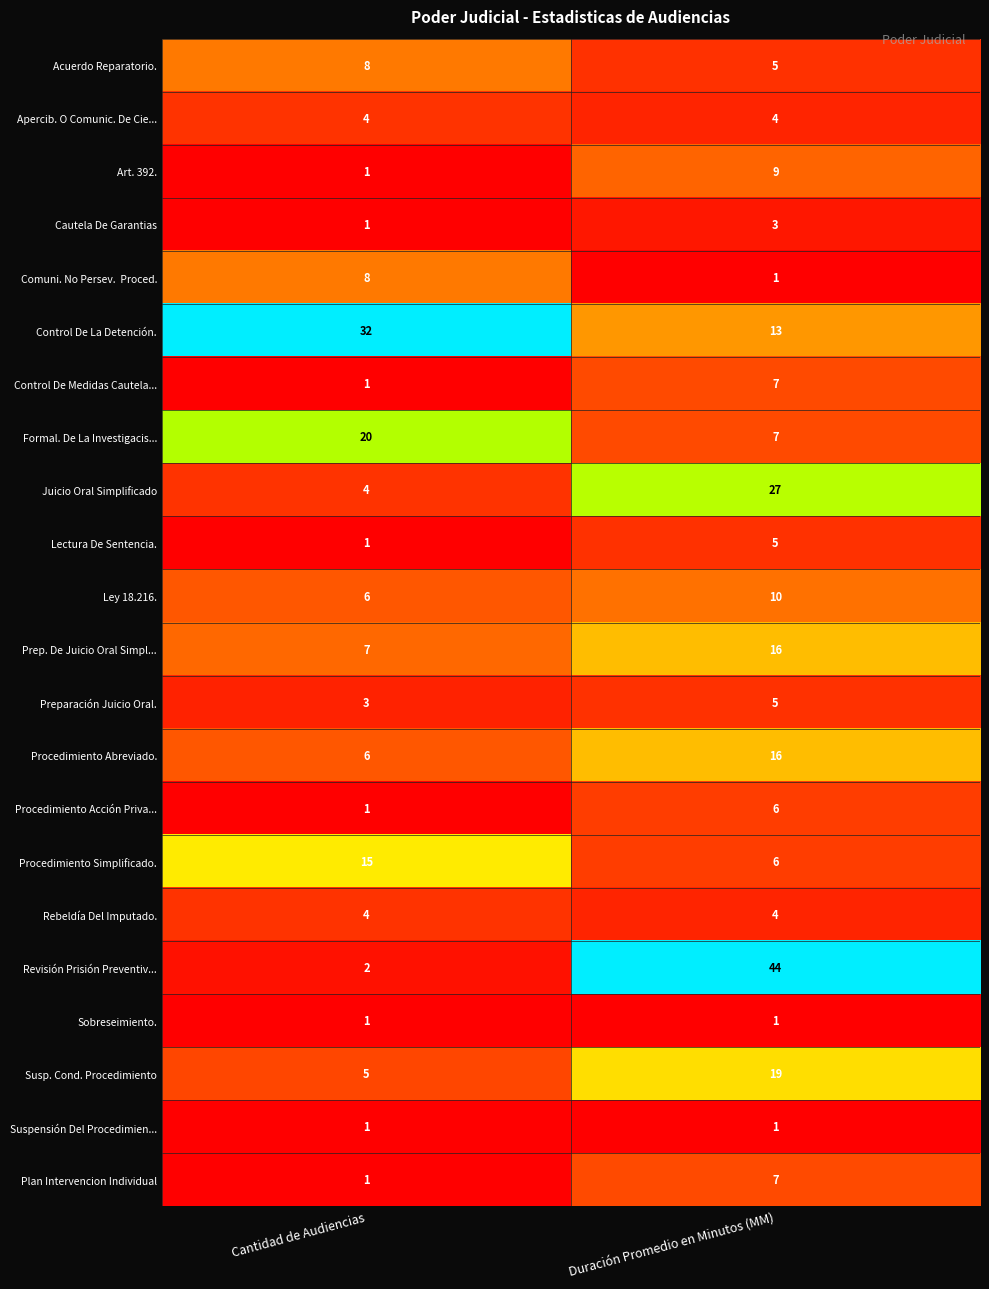

Is it true that Control De La Detención. equals 32 at Cantidad de Audiencias?

True